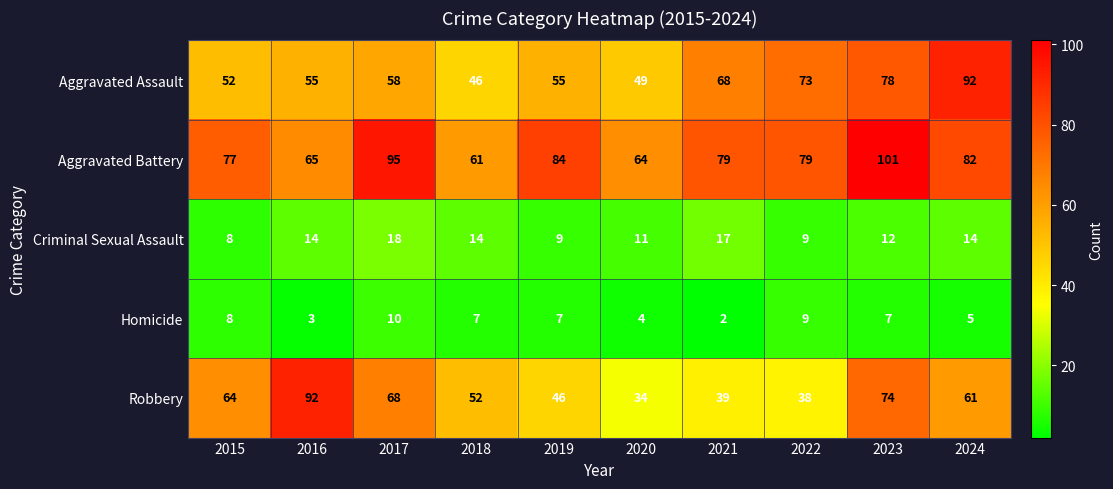

Where does the Robbery series first go above 61?

2015